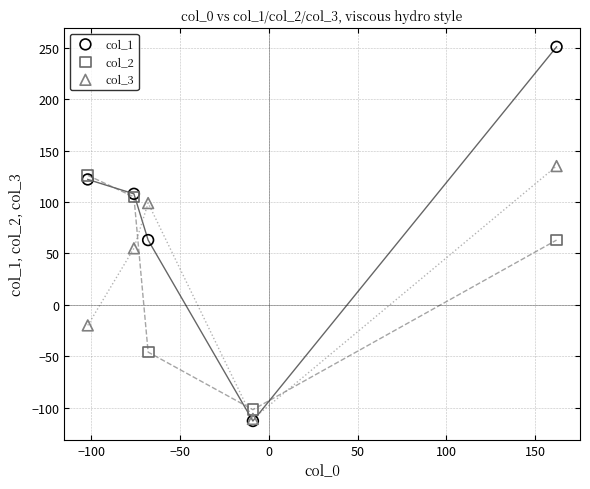

In the col_3 series, what Y value is closest to 12?

-20